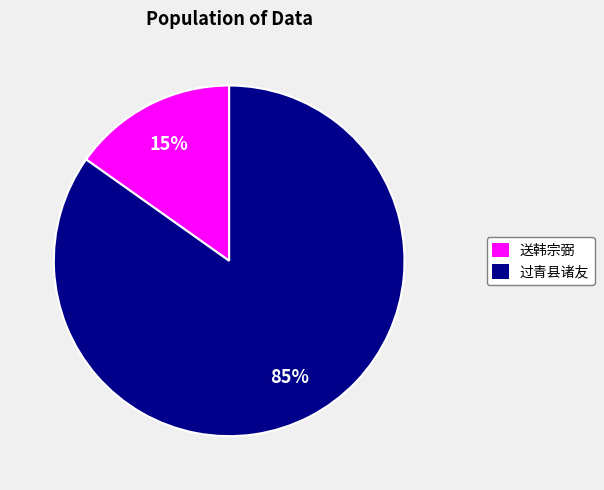

Combined, do 送韩宗弼 and 过青县诸友 account for over 50%?

Yes